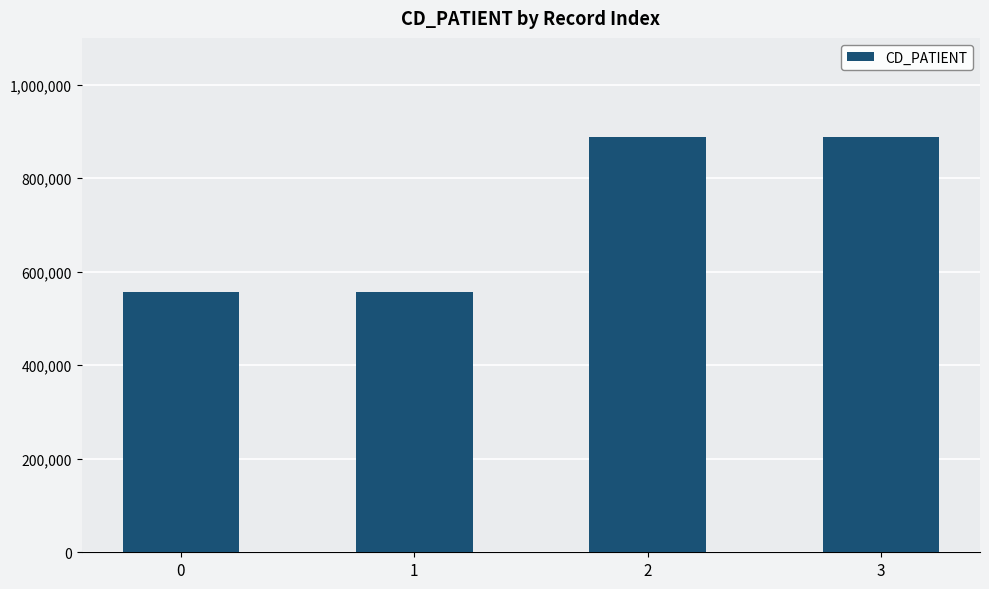

What is the value of the 4th bar from the left?

888888